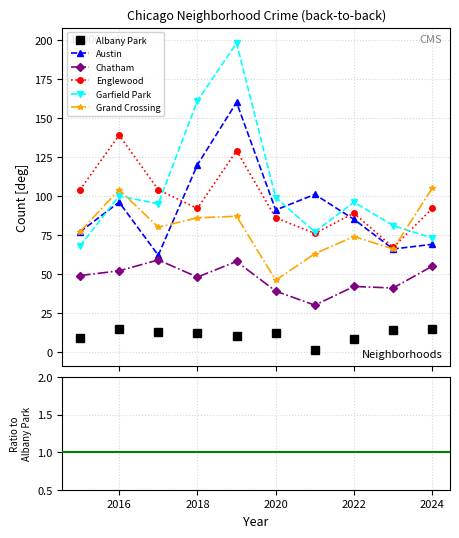

After their last crossing, which series has the higher values: Grand Crossing or Garfield Park?

Grand Crossing